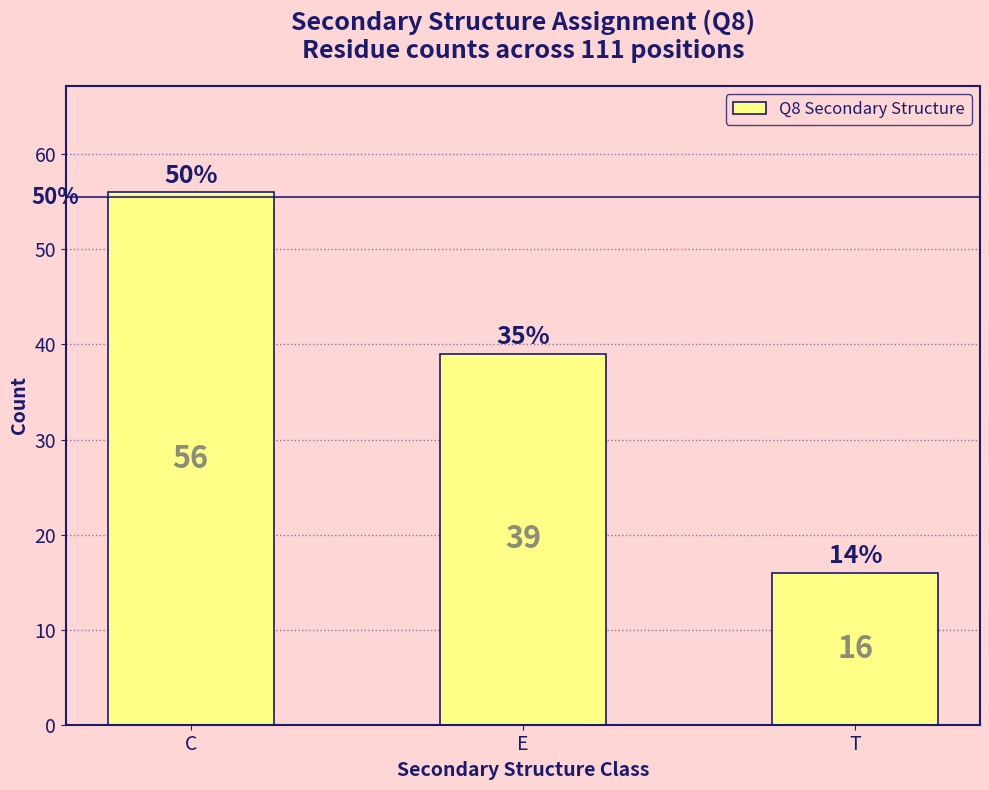

Reading left to right, what are all the values shown in this chart?

56	39	16